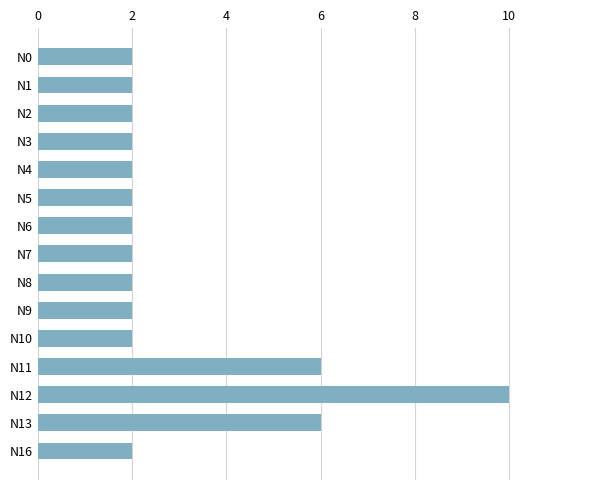

True or false: the data shows 6 at N11.

True